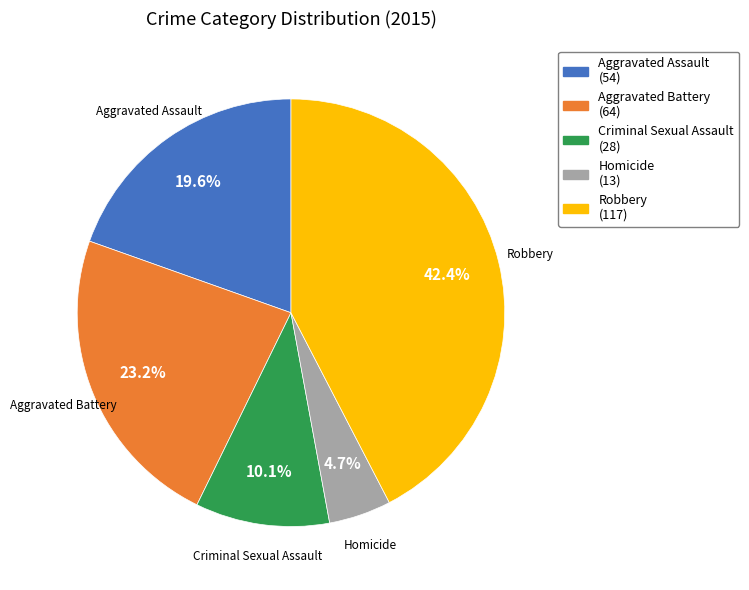

To the nearest percent, what is the average slice percentage?

20%